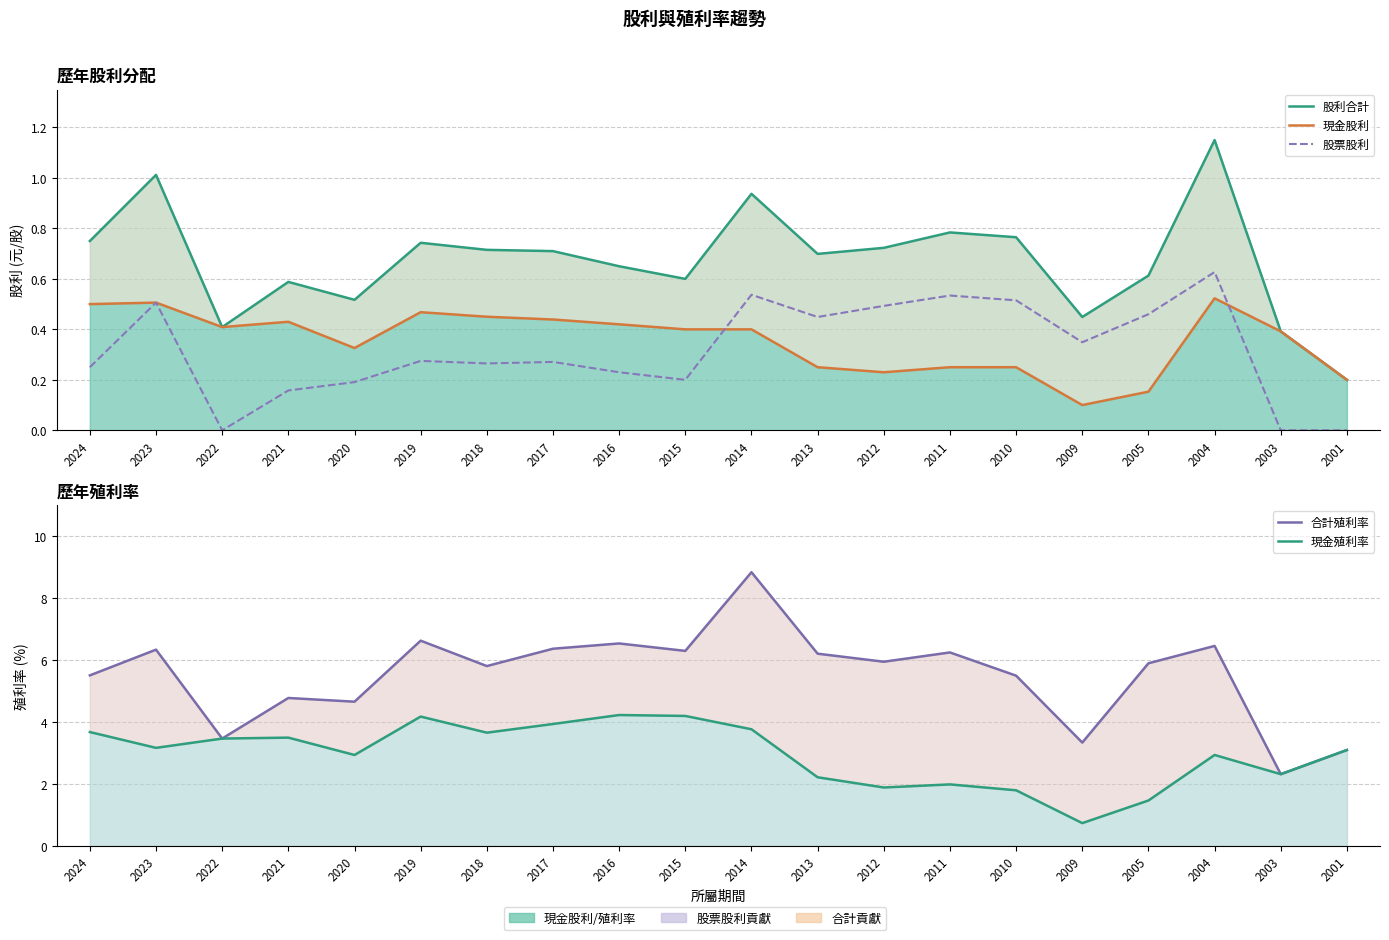

Count the number of categories in the chart.

20